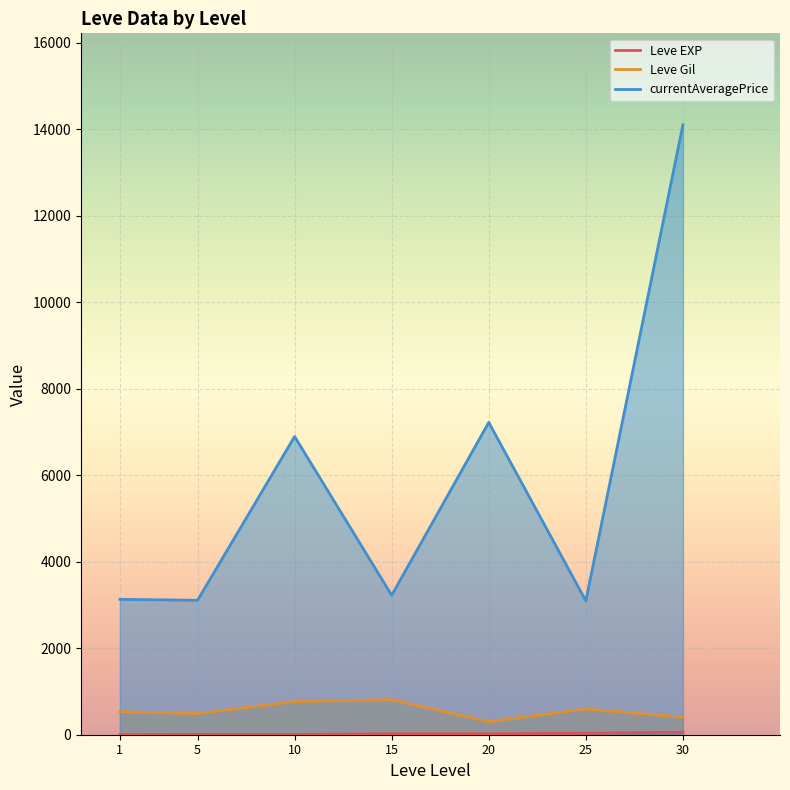

At which category does the chart reach its peak across all series?

30